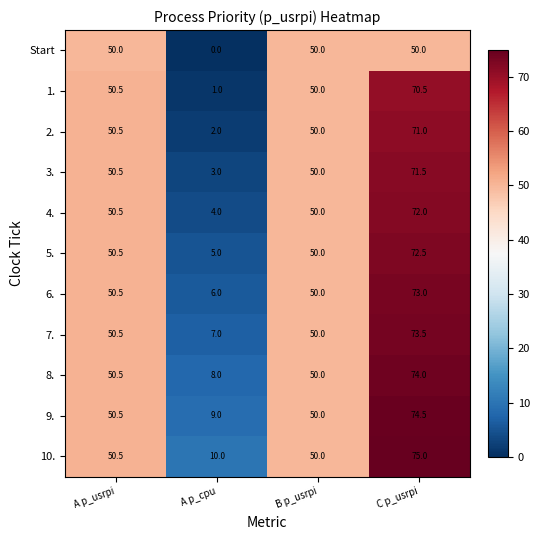

Is it true that Start equals 0.0 at A p_cpu?

True